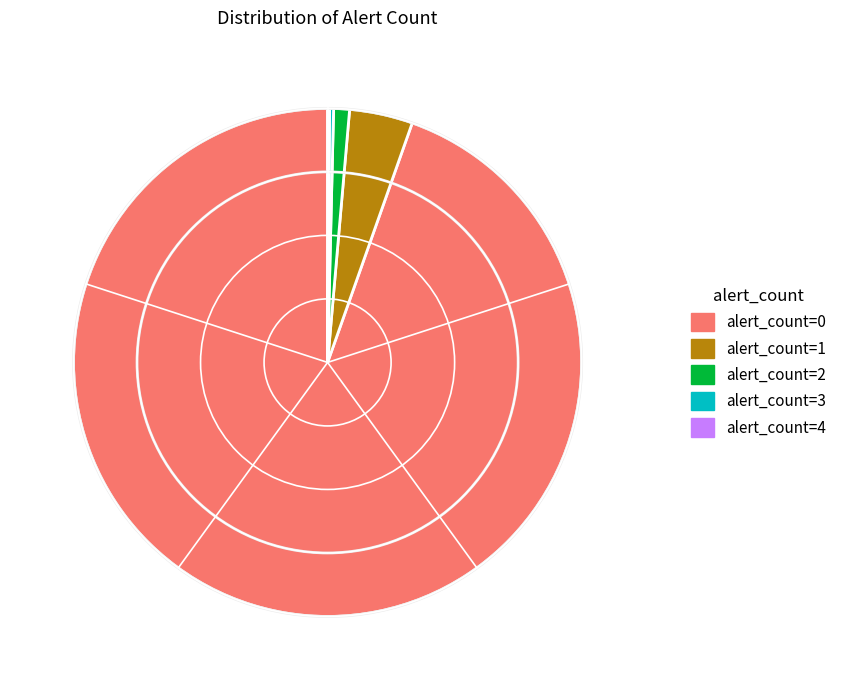

Which slice represents more than half of the pie?

alert_count=0